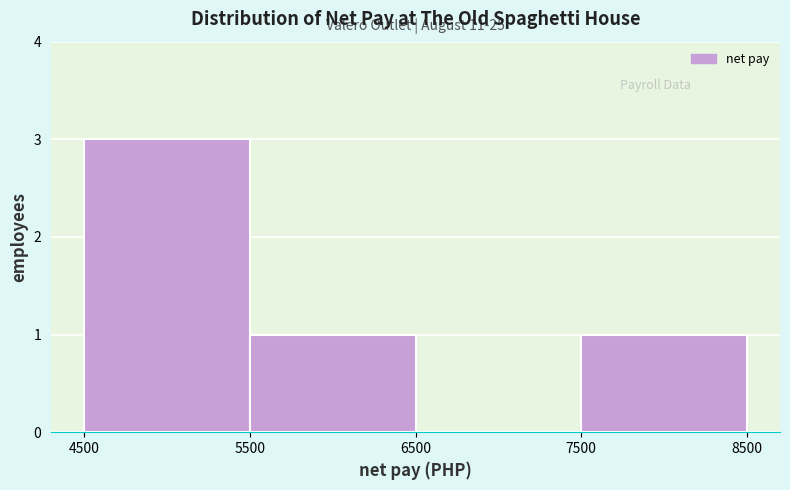

Which range on the x-axis has the tallest bar?

4500 to 5500